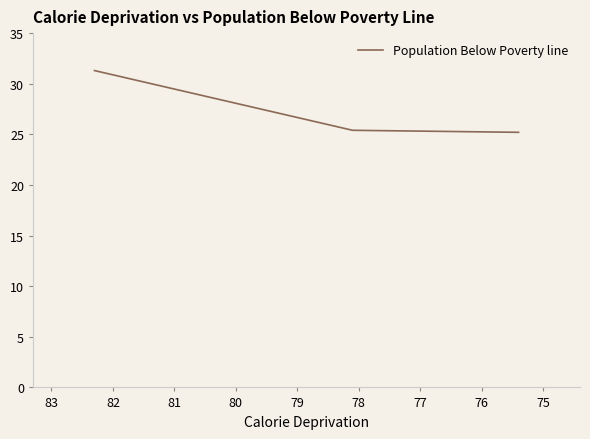

What is the sum of all values?

81.9